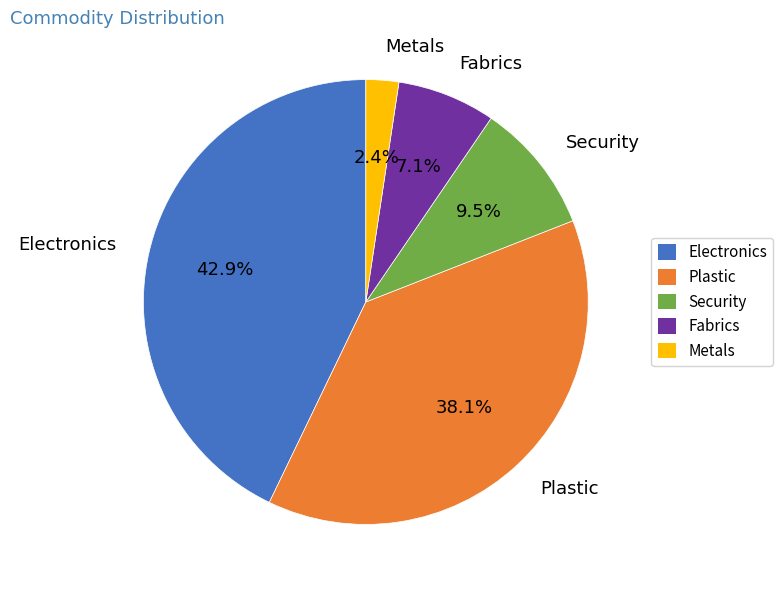

Approximately how many times larger is the value at Electronics compared to Fabrics?

6.0